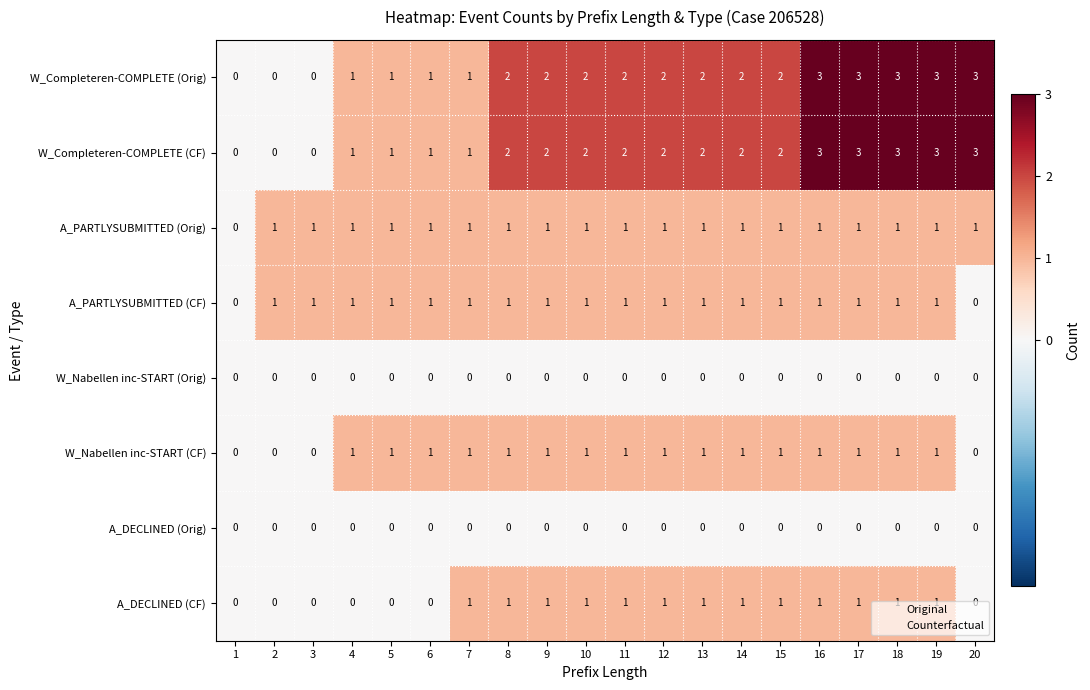

What is the difference between the highest and lowest values at 19?

3